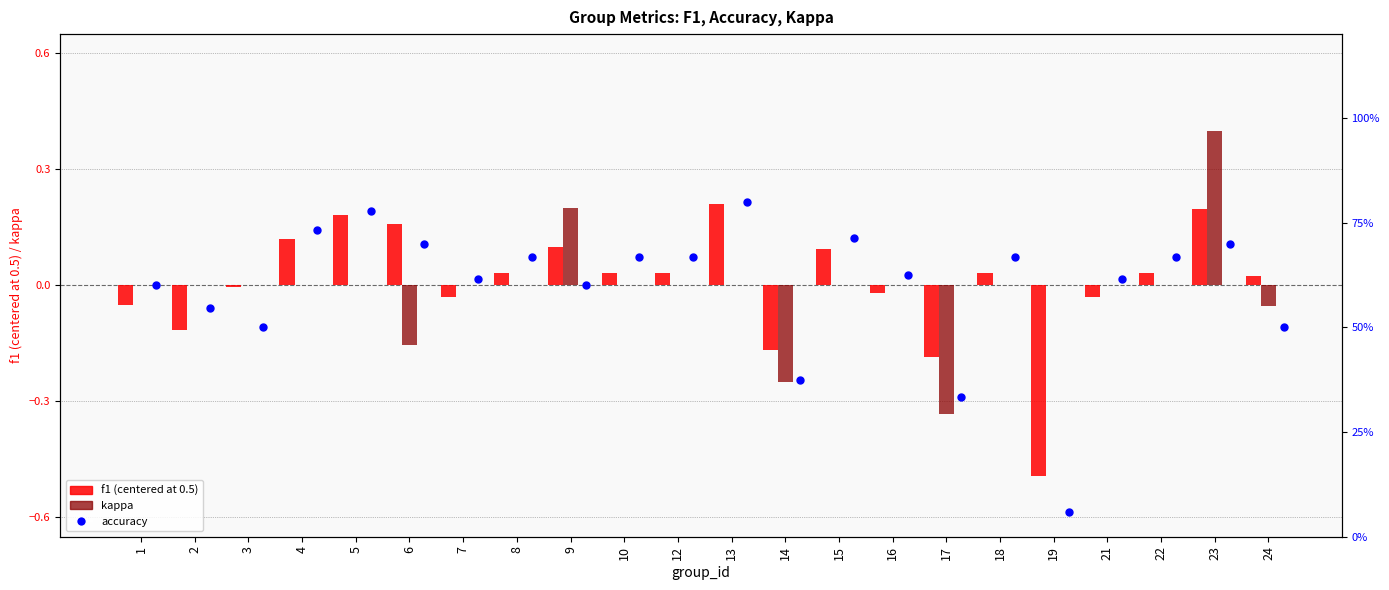

Which series contains the lowest Y value?

f1